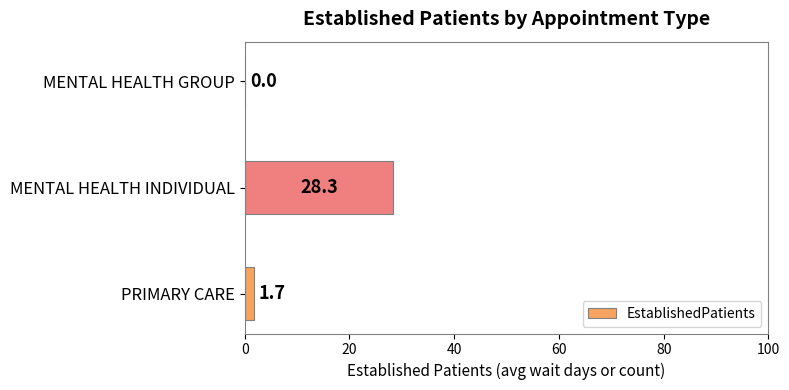

Is it true that the value at MENTAL HEALTH INDIVIDUAL is 28.3?

True